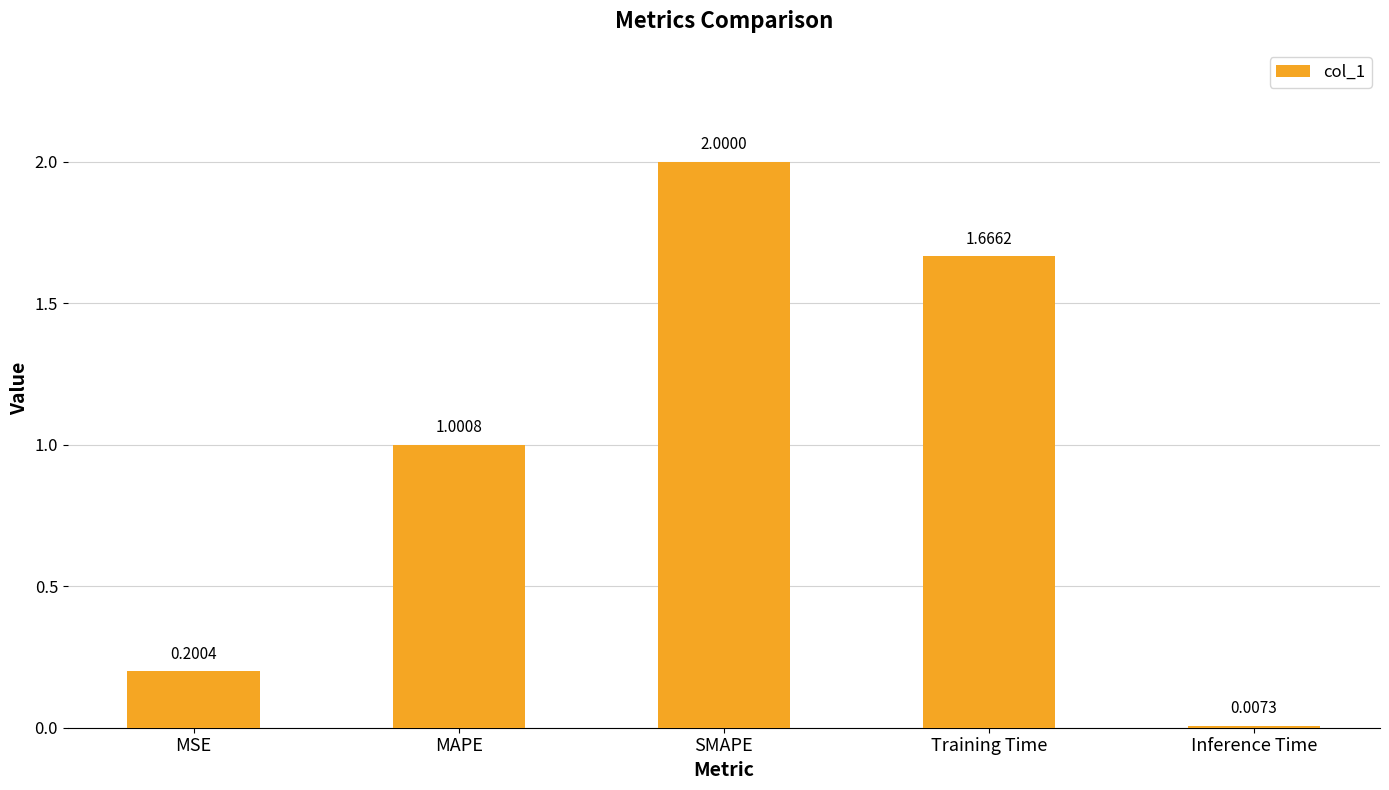

Where does the data first go above 1?

MAPE